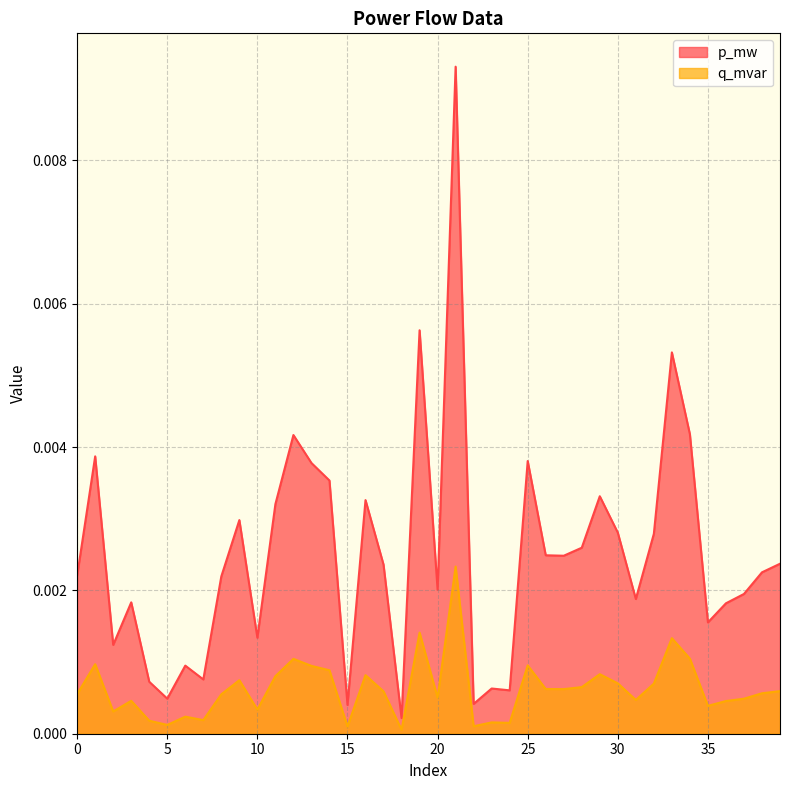

The value of q_mvar at 2 is 0.0. True or false?

False